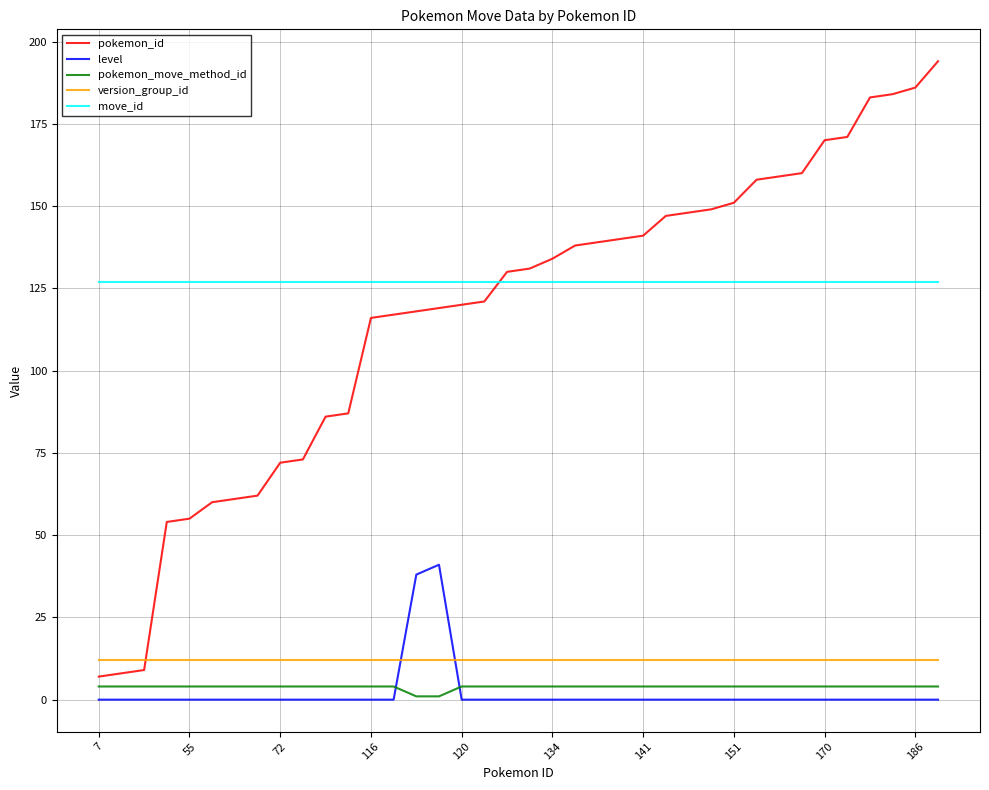

What is the maximum value for move_id?

127